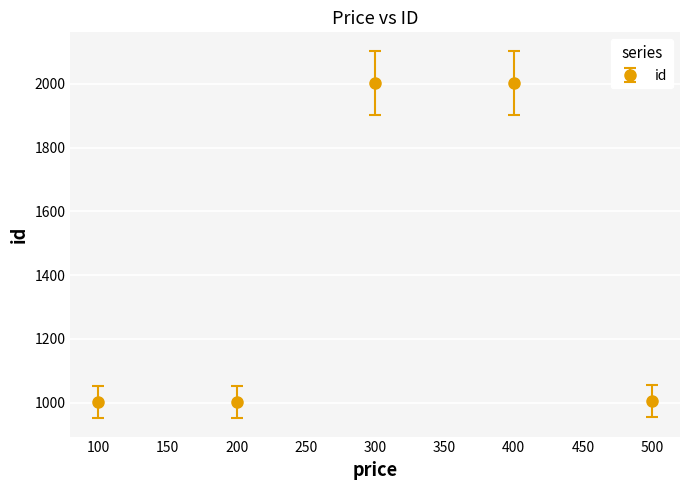

How many data points does each series have?

5